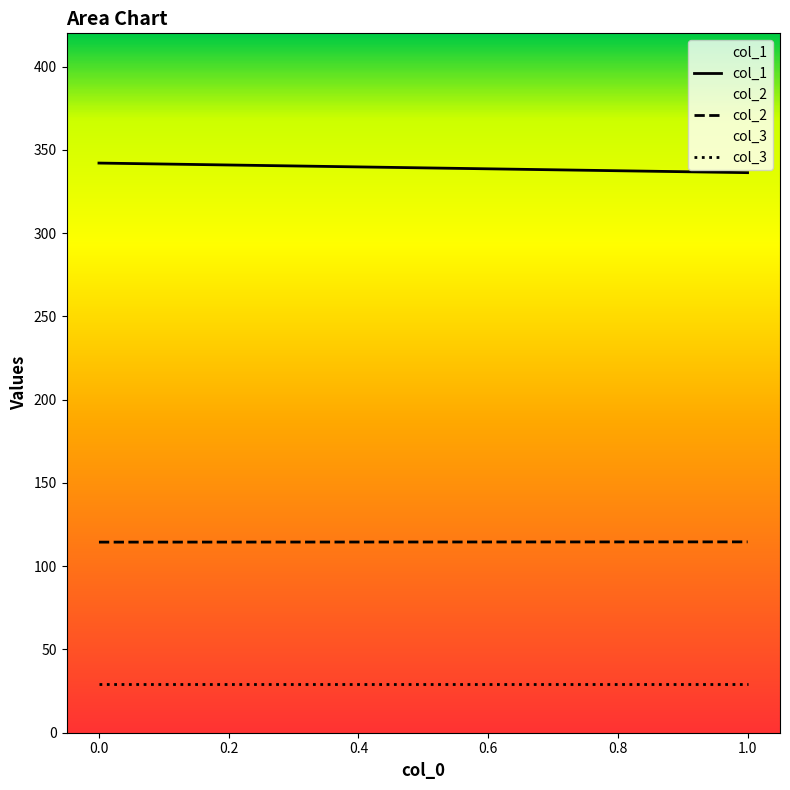

Rank the series at 1.0 from highest to lowest value.

col_1, col_2, col_3